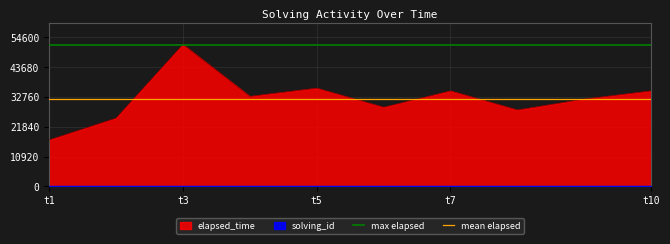

What is the average value of the mean elapsed series?

32200